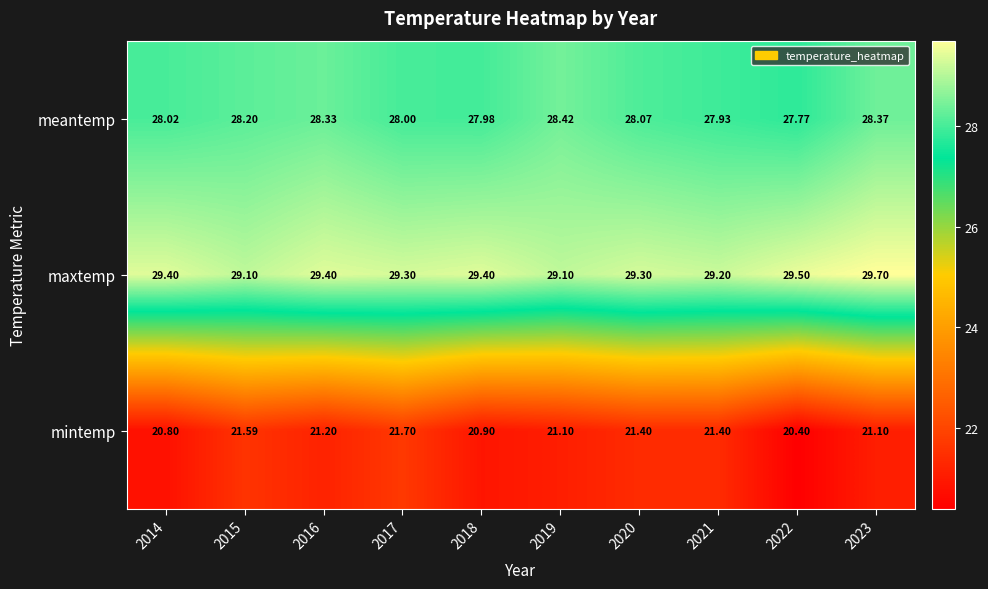

Between 2019 and 2021, which series saw the biggest shift?

meantemp